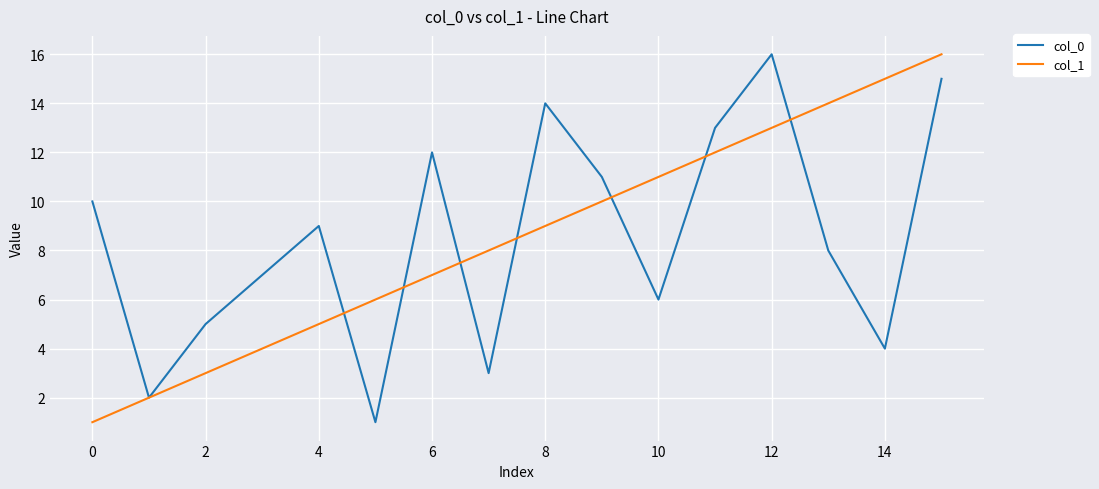

How many lines are shown in the chart?

2